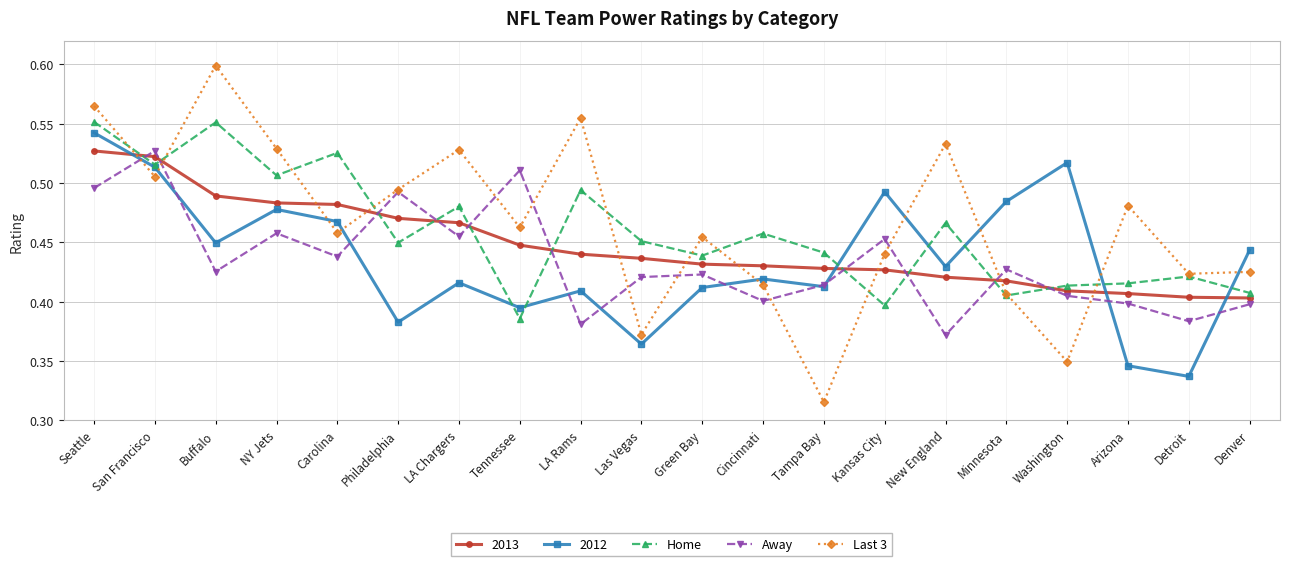

What is the difference between the Home values at LA Rams and Kansas City?

0.1